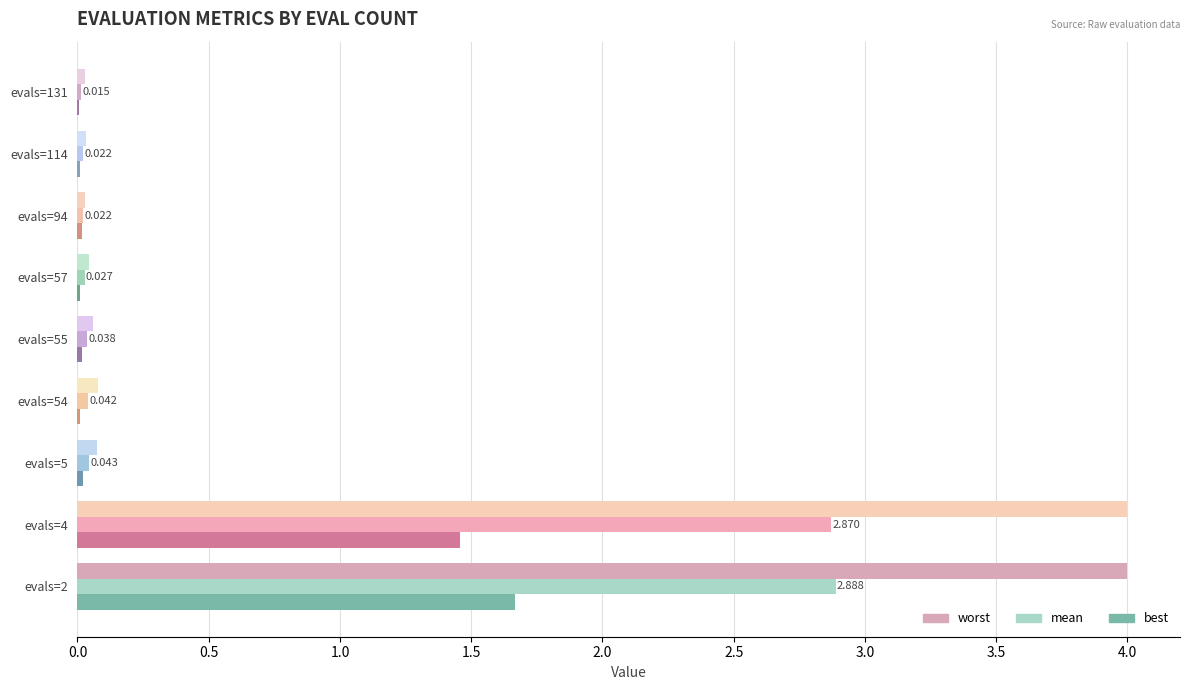

Which series has the largest total across all categories?

worst